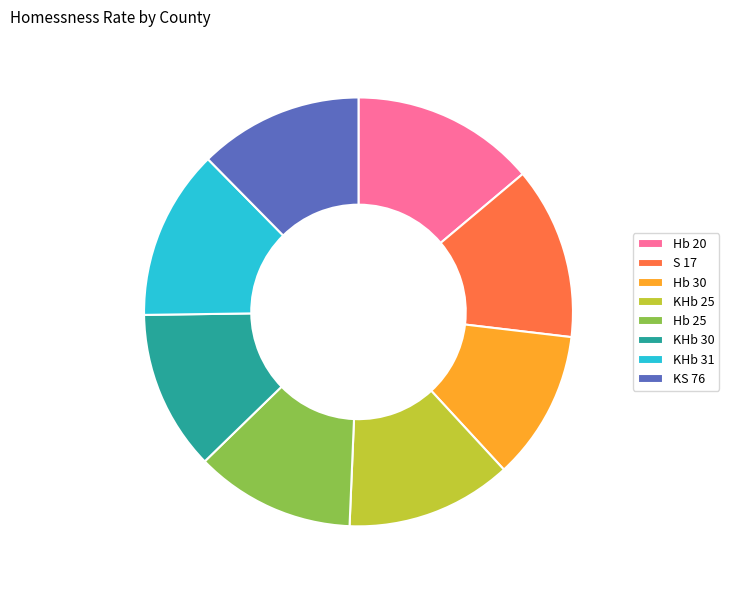

Do KHb 30 and KHb 25 together represent more than half of the pie?

No